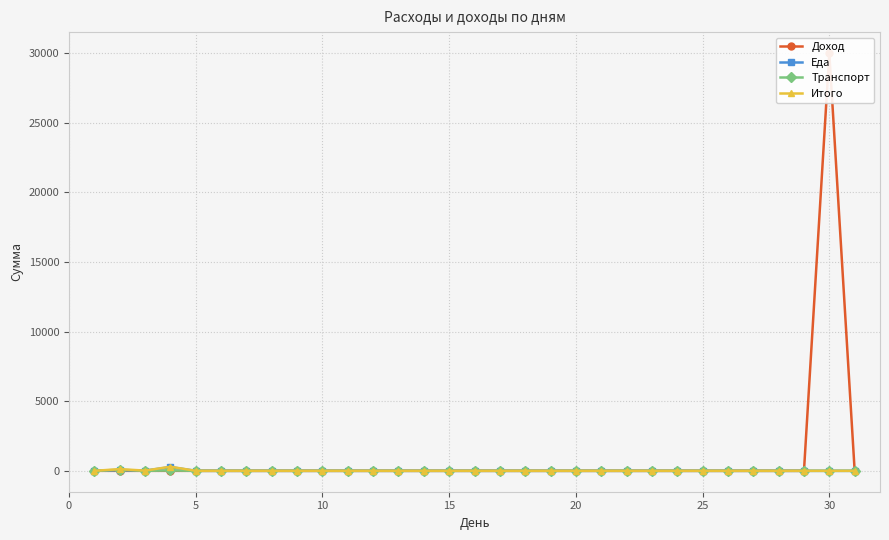

True or false: Транспорт has more than 0 points higher than both neighbors.

True